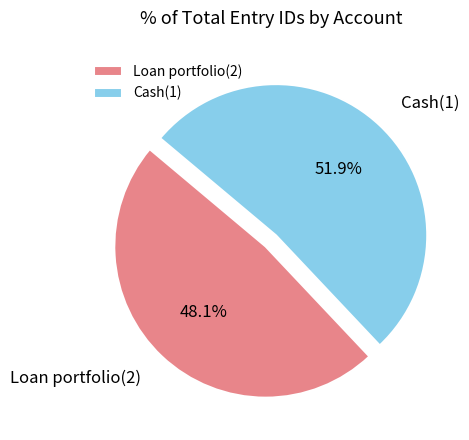

What is the ratio of the value at Loan portfolio(2) to the value at Cash(1)?

0.9